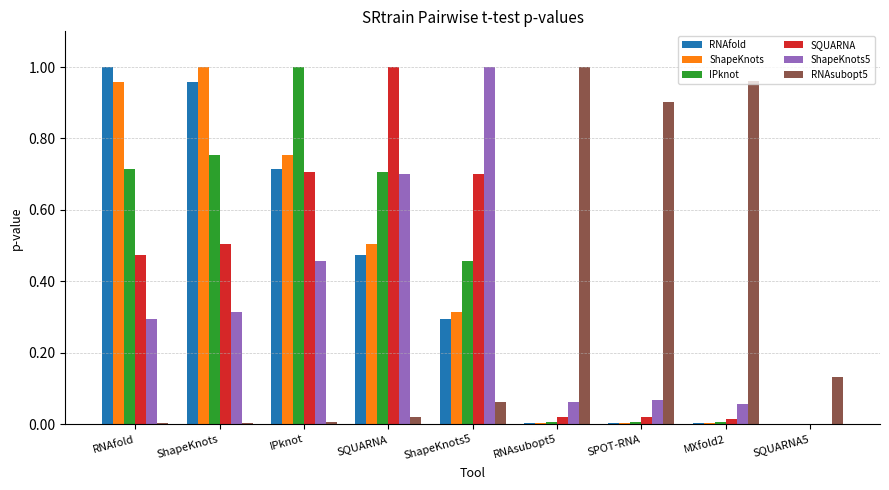

What is the sum of all RNAsubopt5 values?

3.1